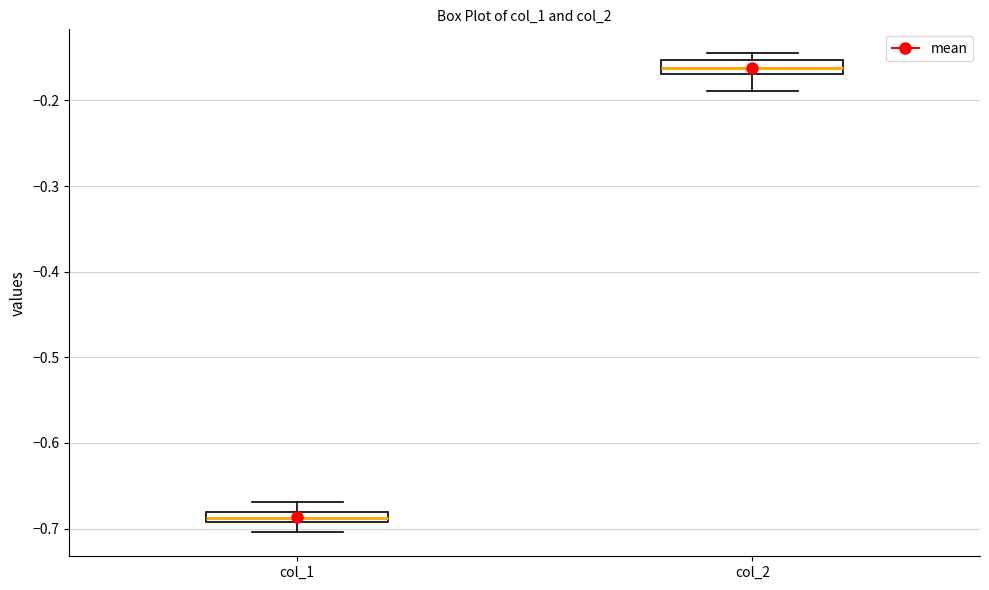

Where does the upper whisker of the box for col_1 end on the y-axis? The values are not printed on the chart, so give them approximately, as read against the axis.

-0.67